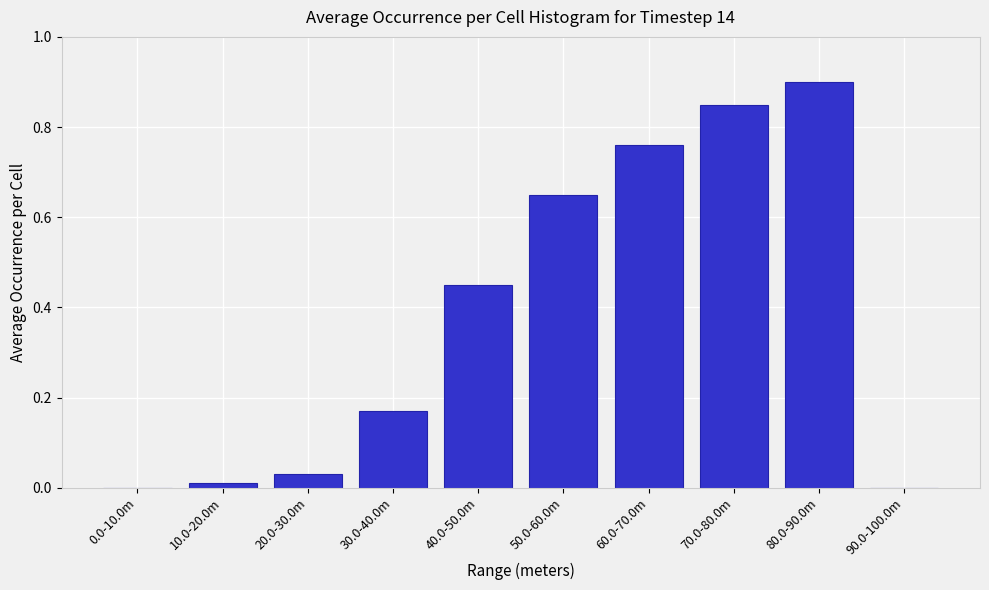

Between 80.0-90.0m and 60.0-70.0m, which is larger?

80.0-90.0m